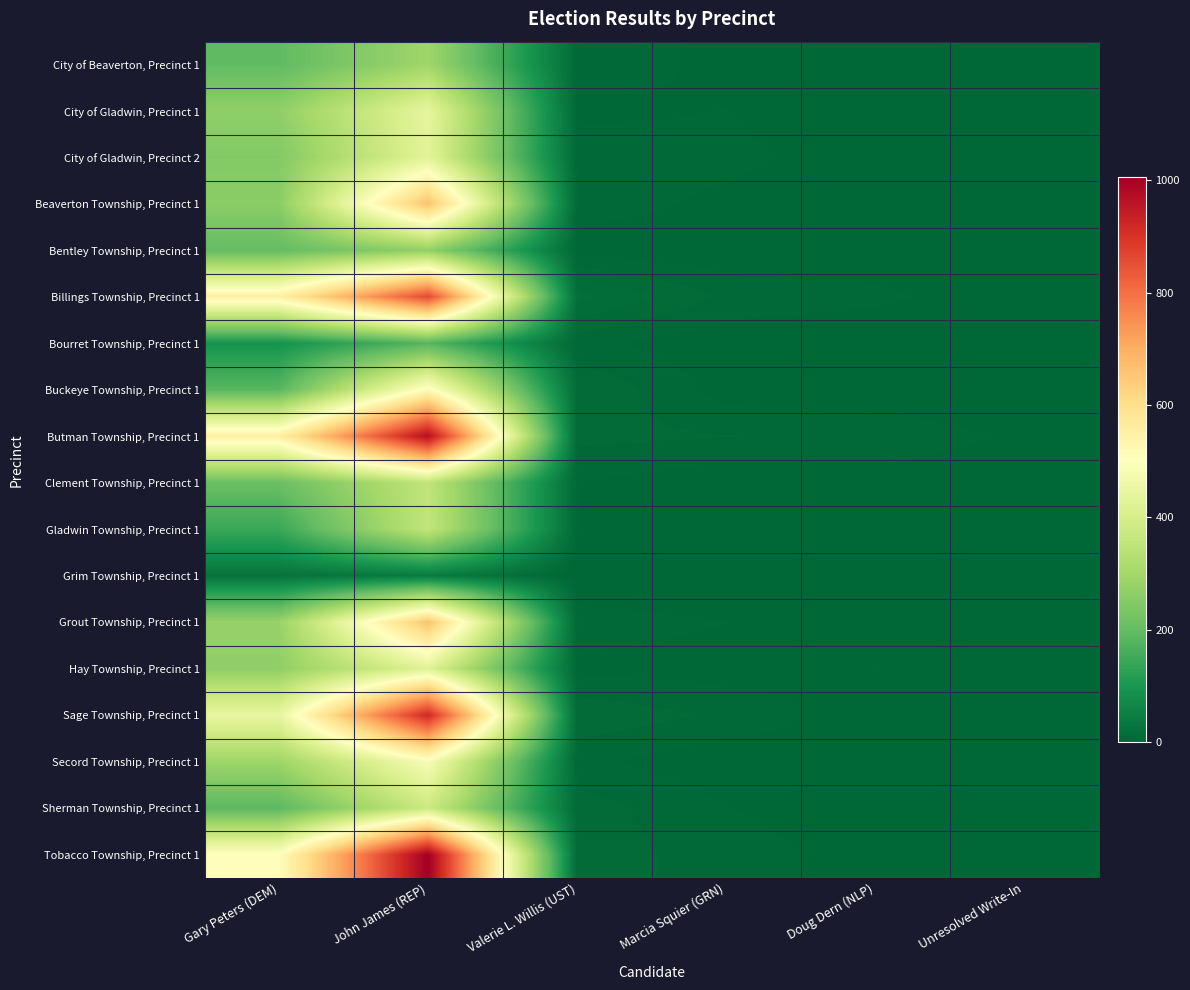

At Unresolved Write-In, list the series in order from largest to smallest.

Beaverton Township, Precinct 1, Butman Township, Precinct 1, Gladwin Township, Precinct 1, Sherman Township, Precinct 1, City of Beaverton, Precinct 1, City of Gladwin, Precinct 1, Billings Township, Precinct 1, Bourret Township, Precinct 1, Clement Township, Precinct 1, Sage Township, Precinct 1, Secord Township, Precinct 1, Tobacco Township, Precinct 1, City of Gladwin, Precinct 2, Bentley Township, Precinct 1, Buckeye Township, Precinct 1, Grim Township, Precinct 1, Grout Township, Precinct 1, Hay Township, Precinct 1